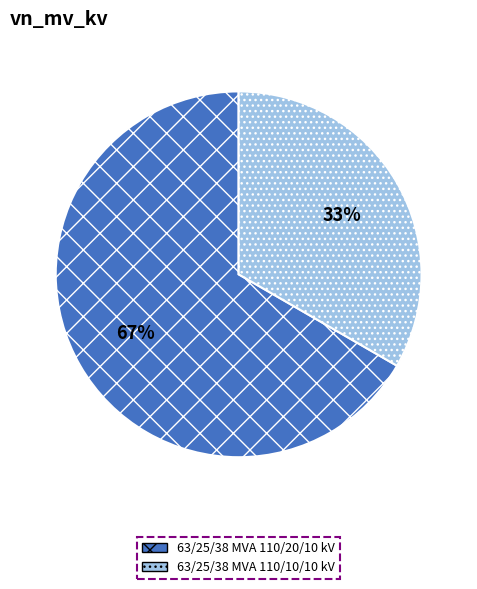

How many slices are in this pie chart?

2